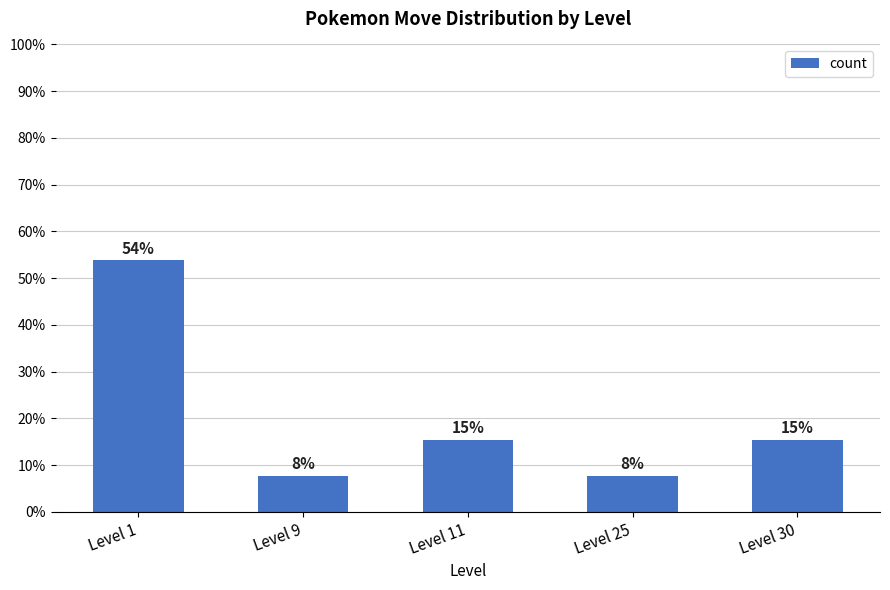

The chart shows a value of 1 at Level 11. True or false?

False